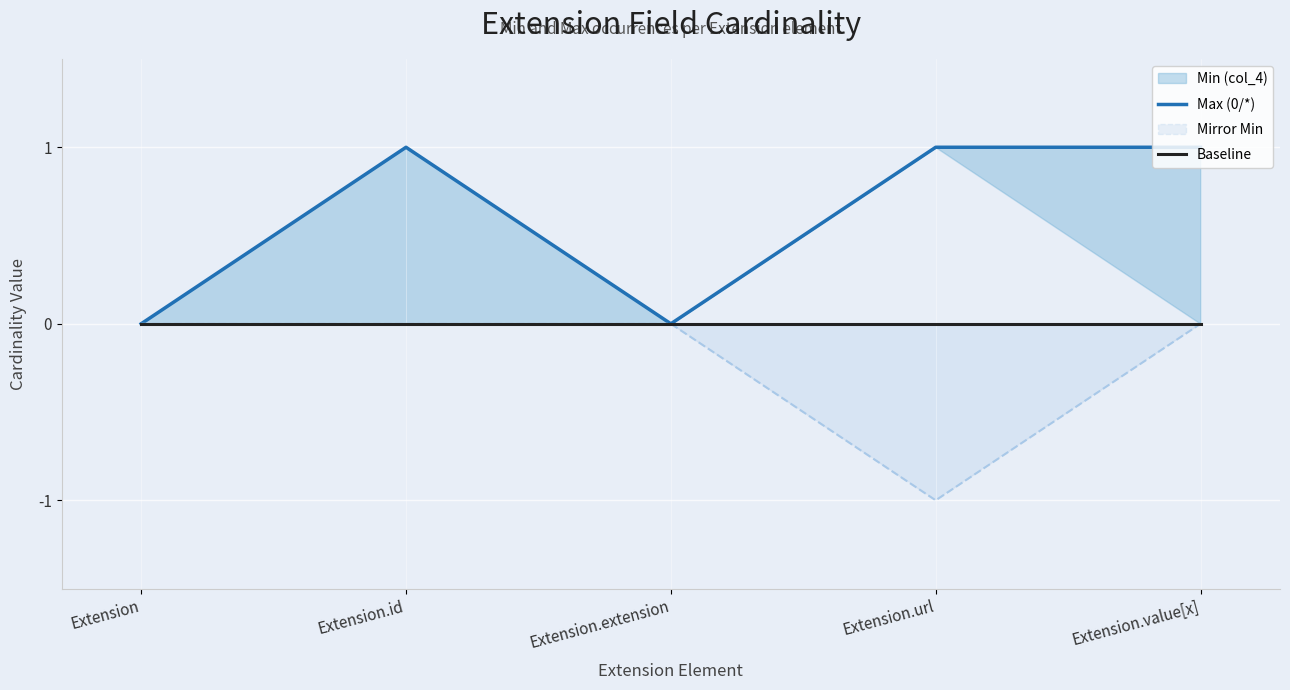

How many categories are shown in the chart?

5